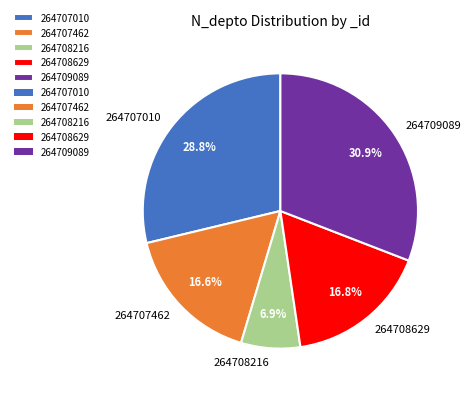

True or false: 264708629 accounts for 26% of the total.

False